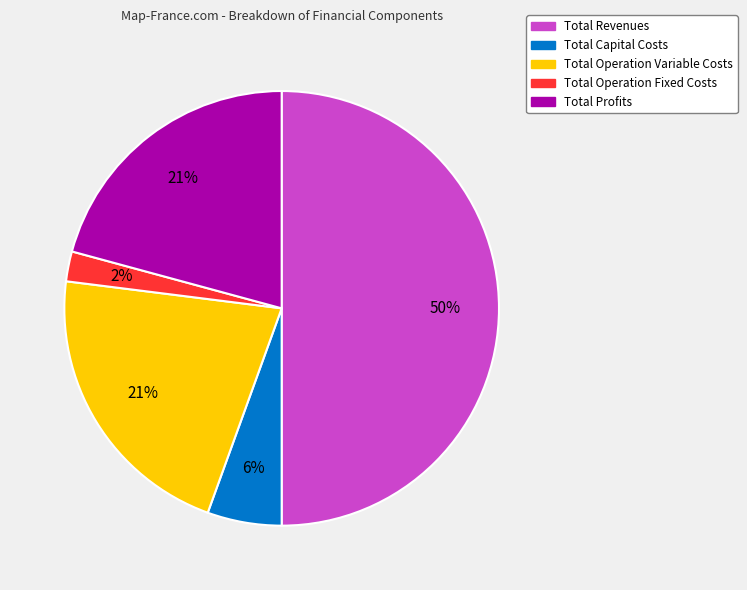

Do Total Revenues and Total Operation Fixed Costs together represent more than half of the pie?

Yes